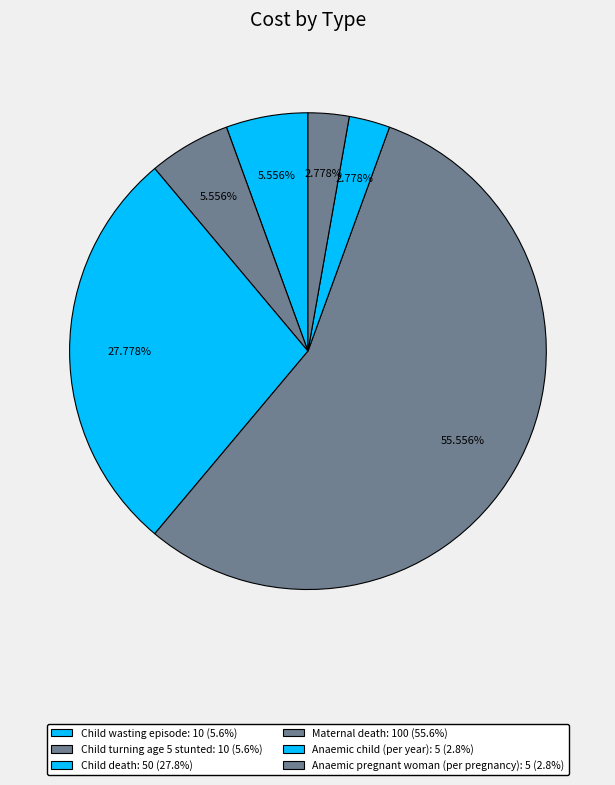

Combined, do Anaemic child (per year) and Child death account for over 50%?

No